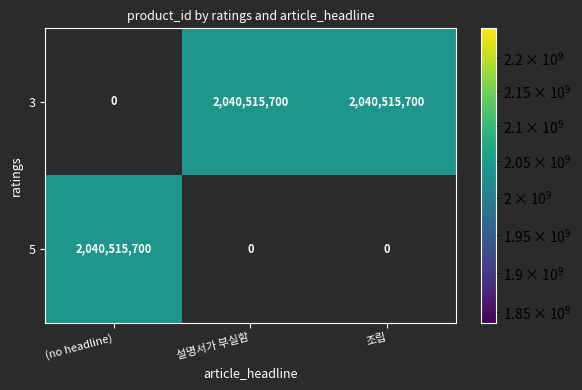

List the series in order of their overall mean, highest first.

3, 5